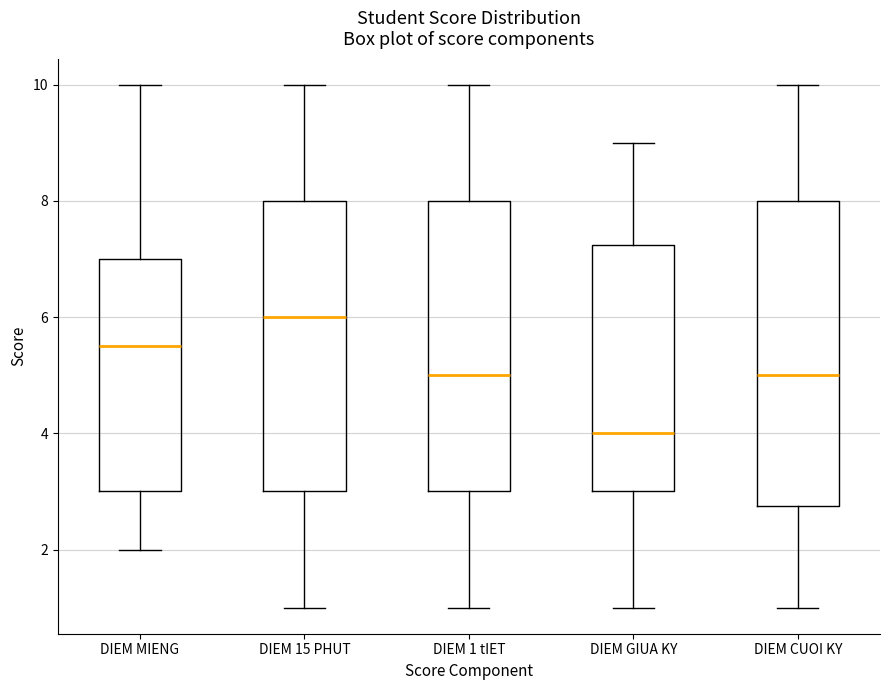

Where does the upper whisker of the box for DIEM 1 tIET end on the y-axis? The values are not printed on the chart, so give them approximately, as read against the axis.

10.0